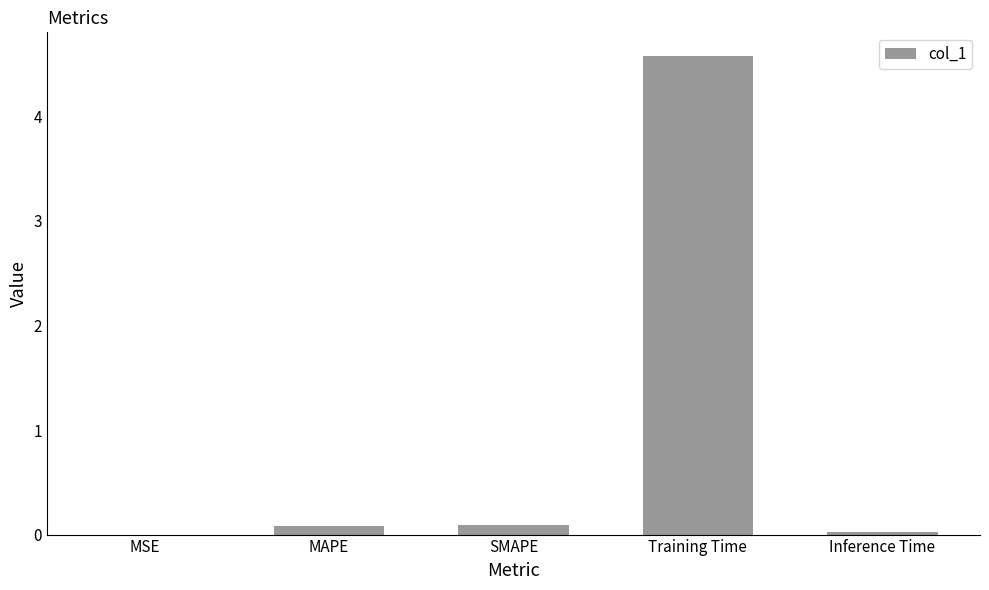

What is the maximum value shown in the chart?

4.6